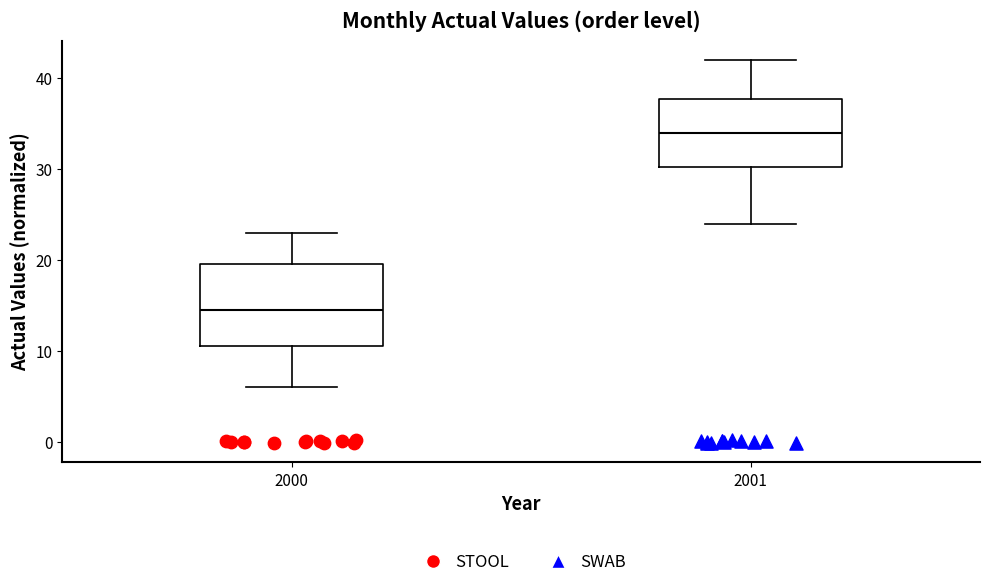

Which box has the lowest median line?

2000